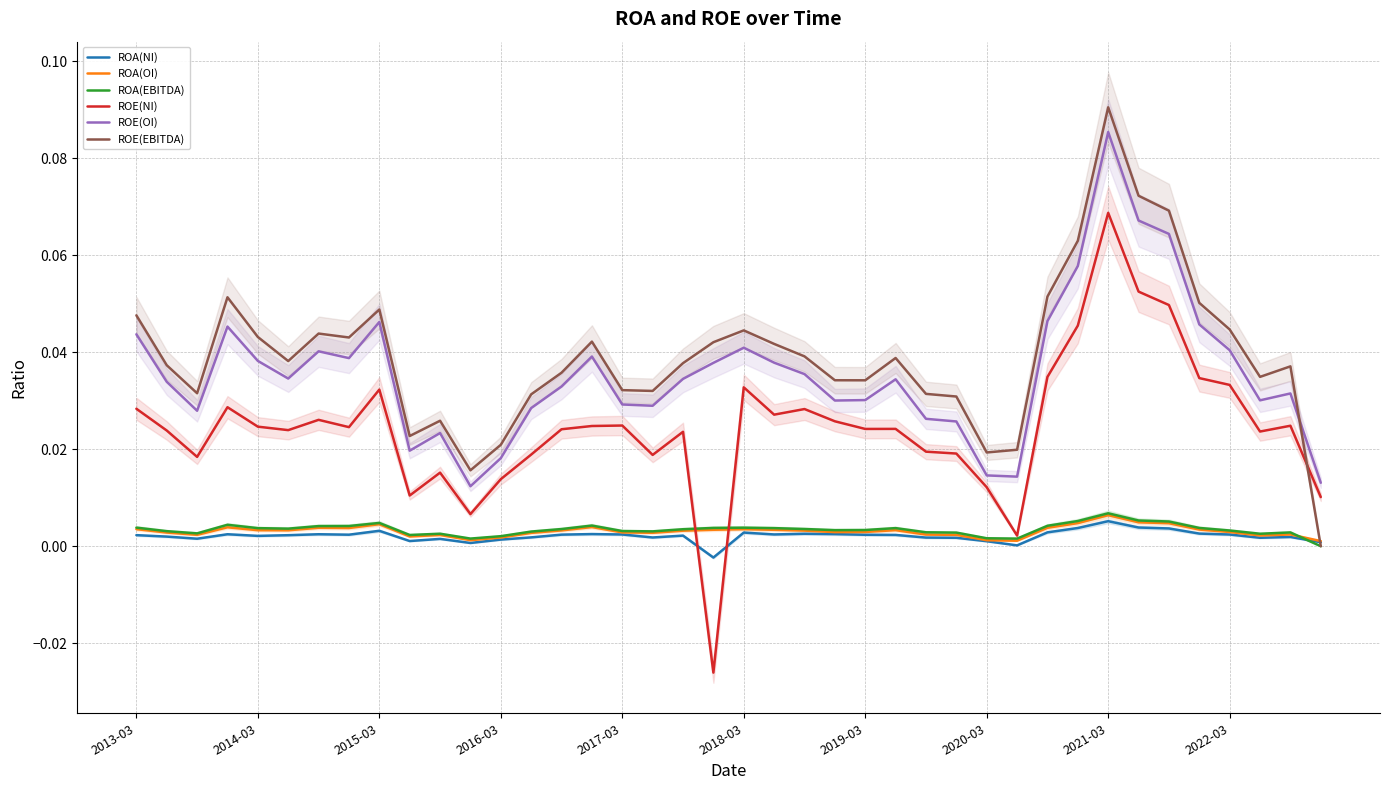

True or false: ROE(OI) and ROE(NI) intersect in this chart.

False